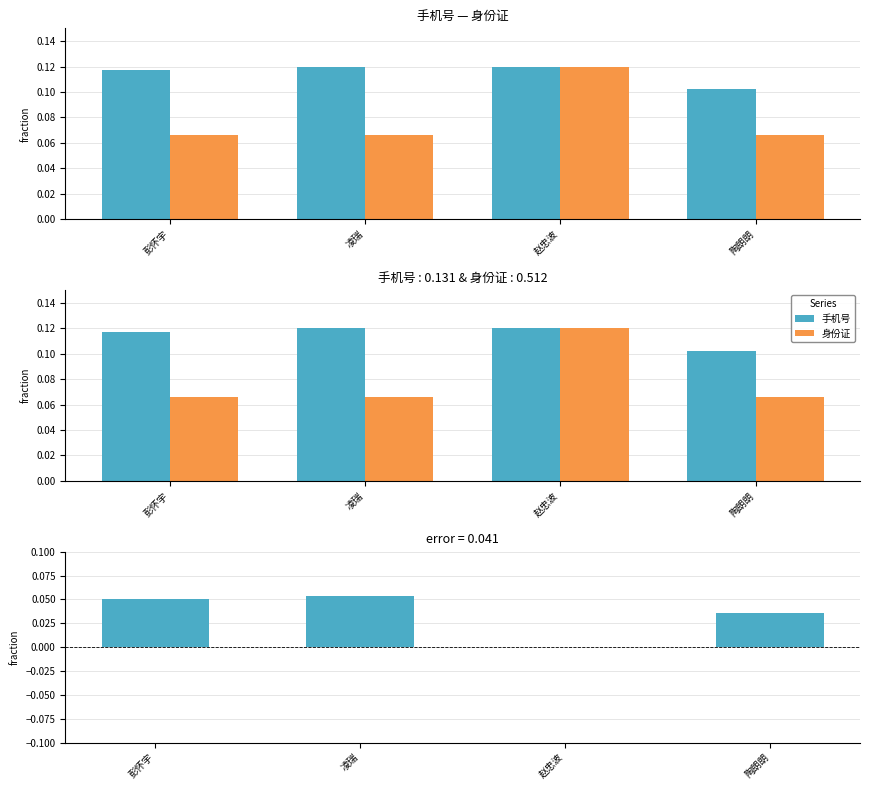

Which has a higher value, 赵忠波 or 彭怀宇?

赵忠波